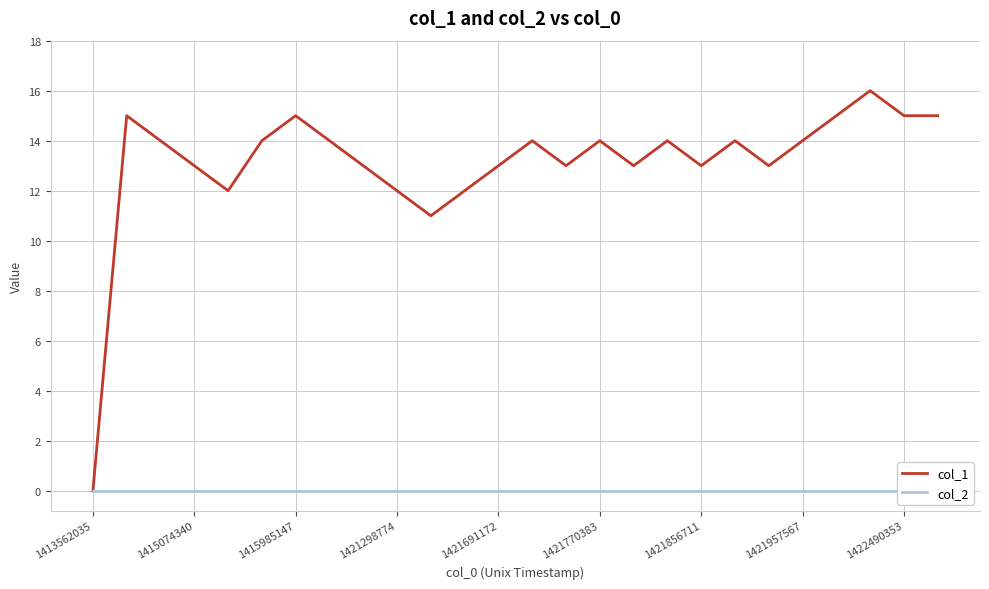

The col_1 series shows 18 at 1421856711. True or false?

False